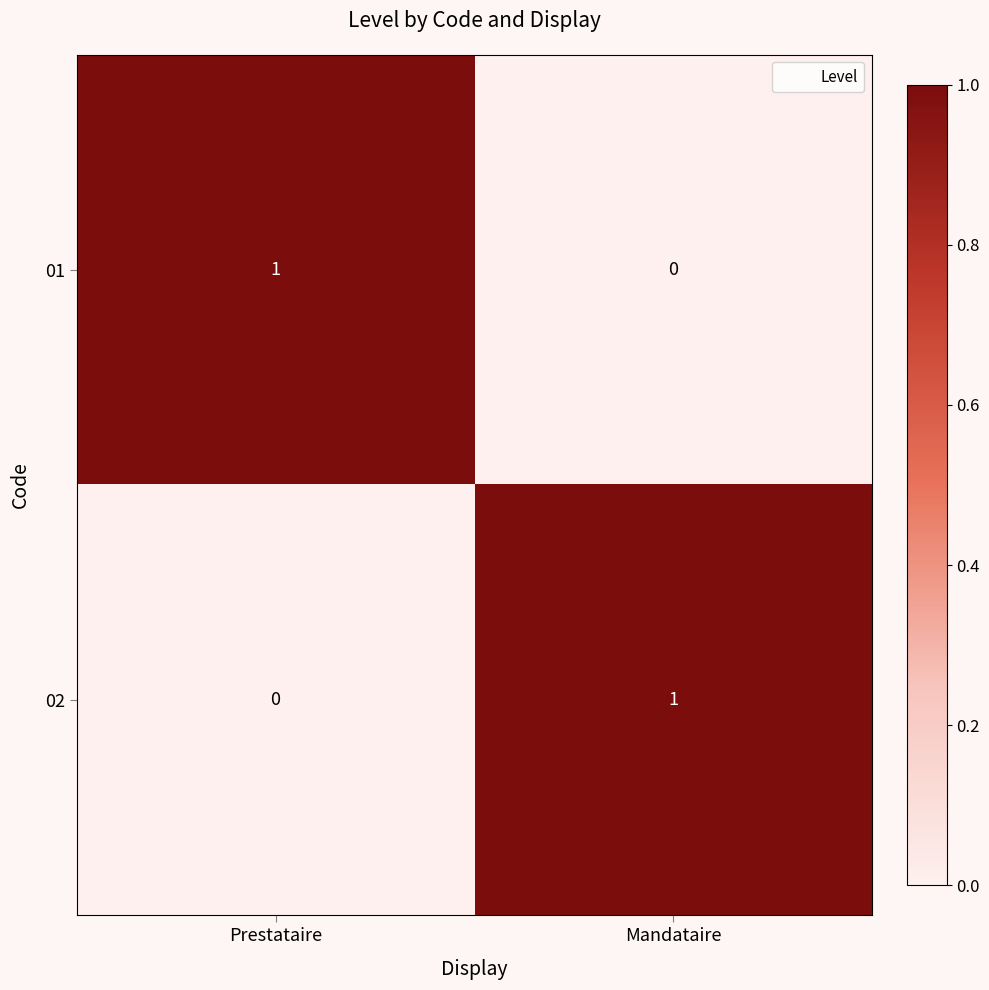

True or false: 02 has a value of 0 at Prestataire.

True